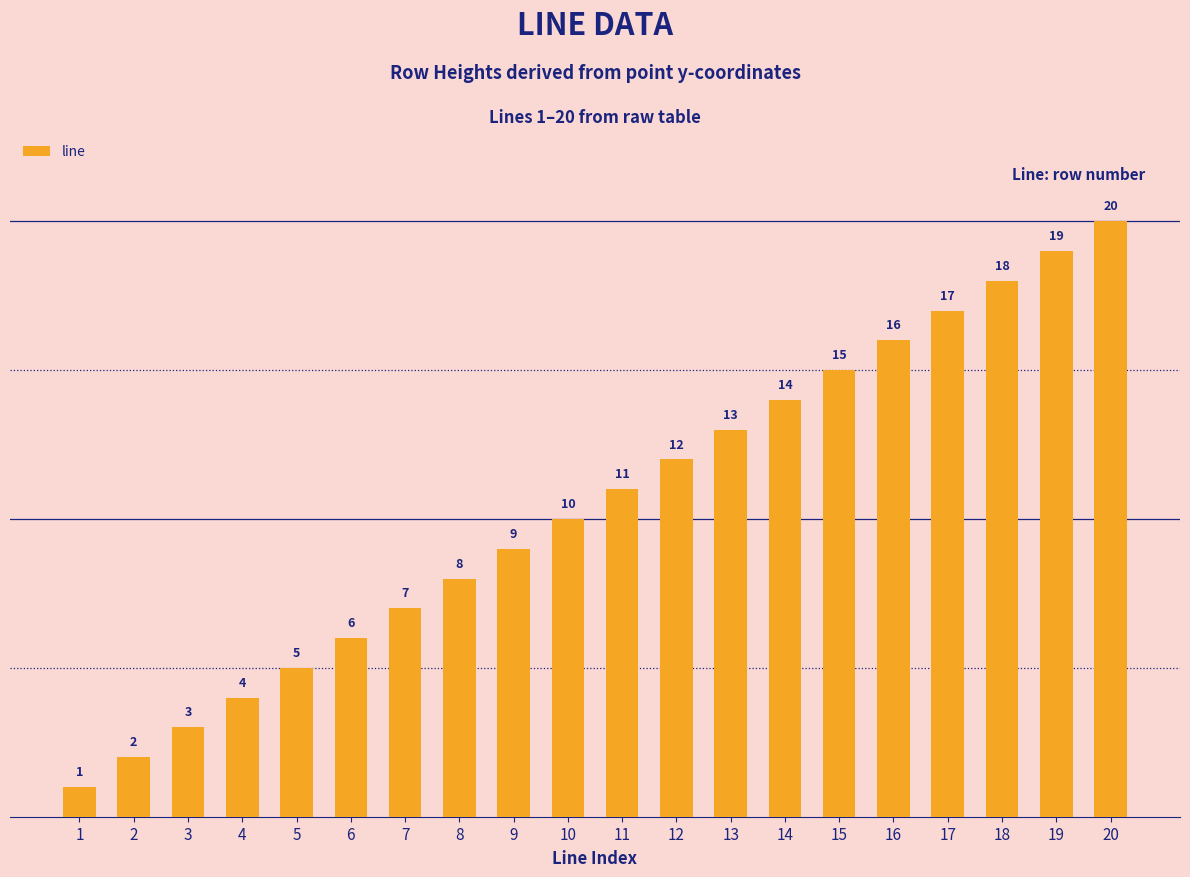

What is the value of the 1st bar from the left?

1